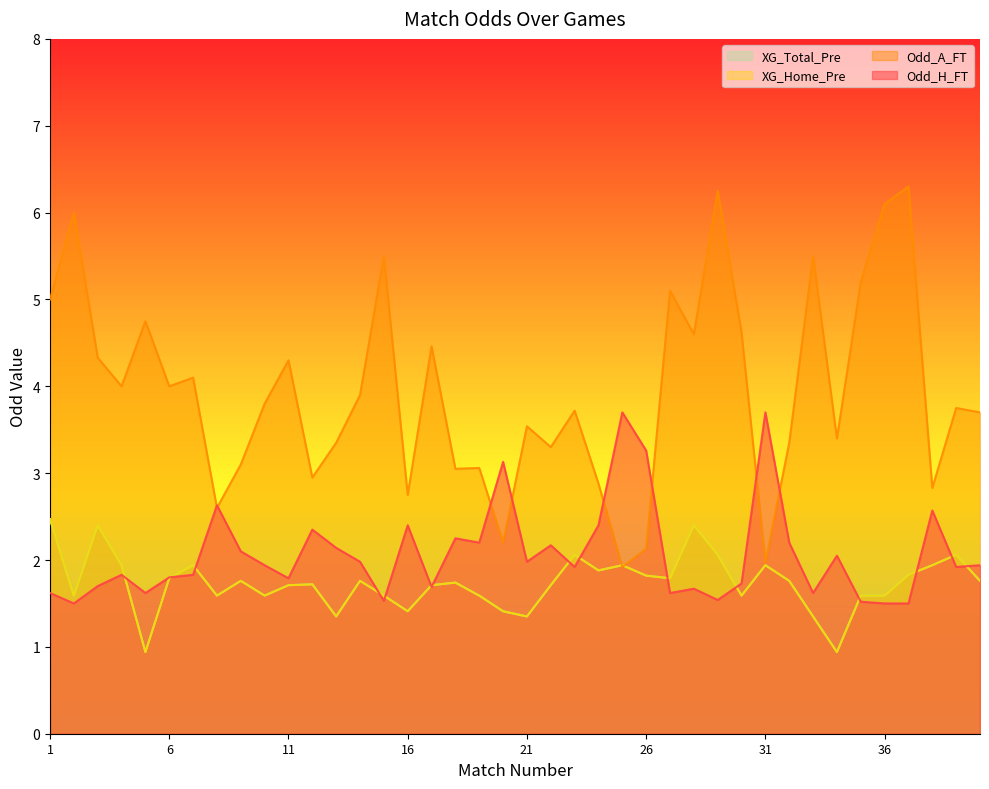

Which has a higher value, 40 or 28?

40